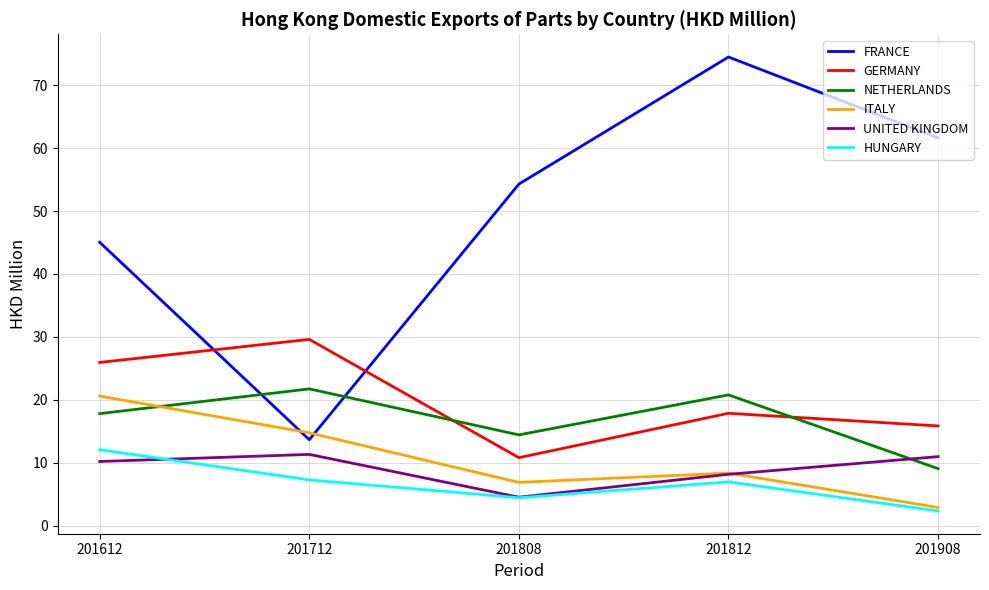

What is the minimum value for ITALY?

2.9